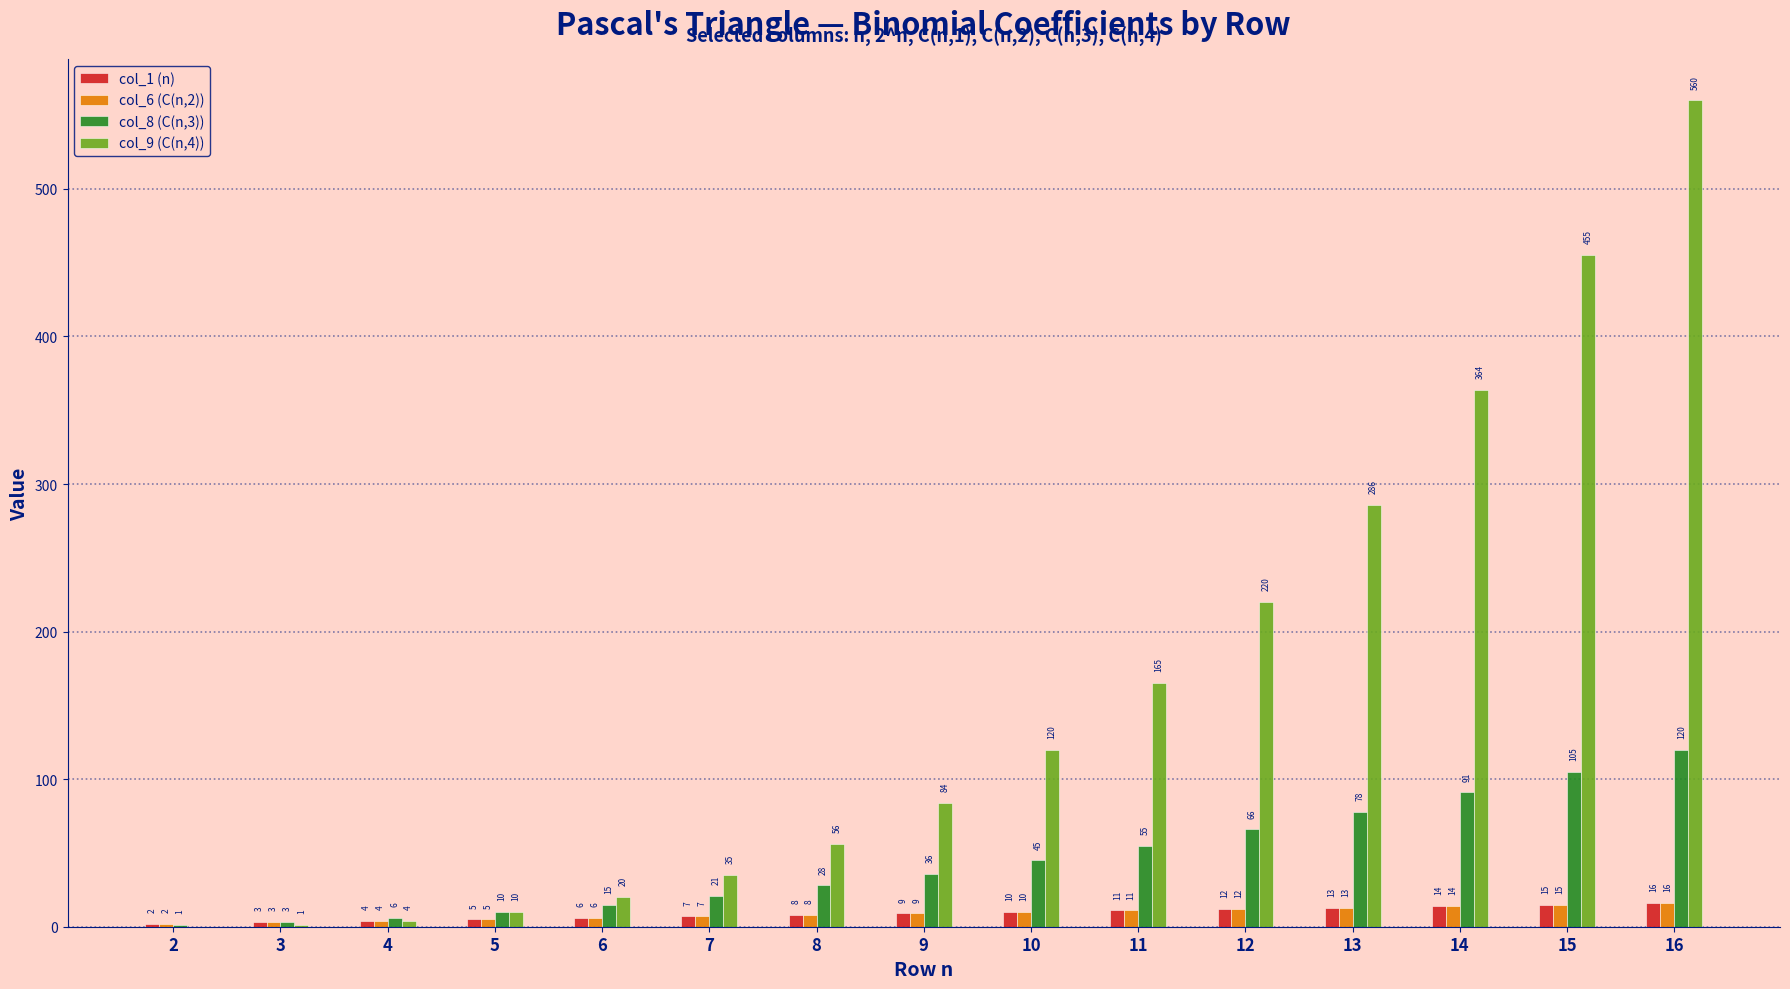

What is the sum of the col_9 (C(n,4)) values at 9 and 3?

85